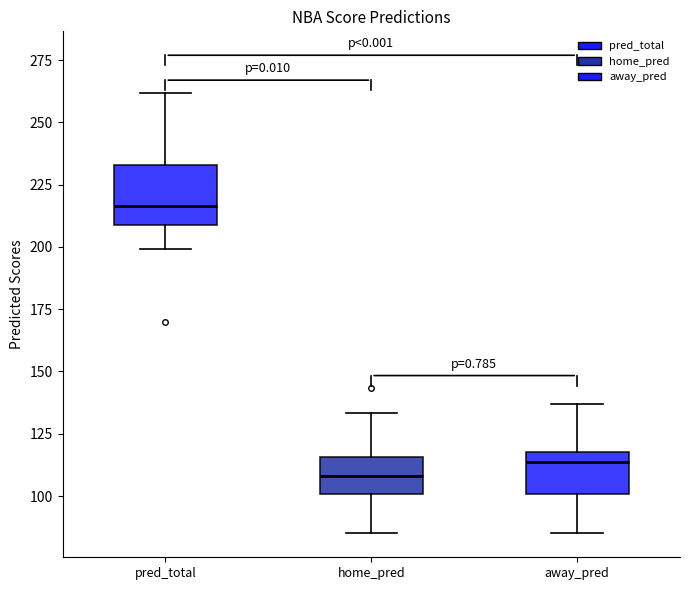

Reading left to right, read every box against the y-axis: the position of its median line, the range the box covers, and the ends of its whiskers. The values are not printed on the chart, so give them approximately, as read against the axis.

pred_total: median 215, box 210 to 235, whiskers 200 to 260
home_pred: median 110, box 100 to 115, whiskers 85 to 135
away_pred: median 115, box 100 to 120, whiskers 85 to 135